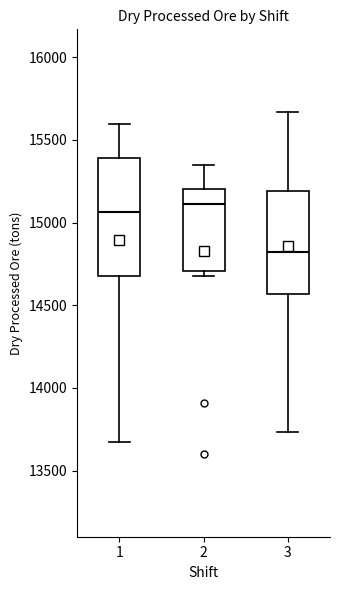

Where is the lower edge of the box at x = 3 on the y-axis? The values are not printed on the chart, so give them approximately, as read against the axis.

14550